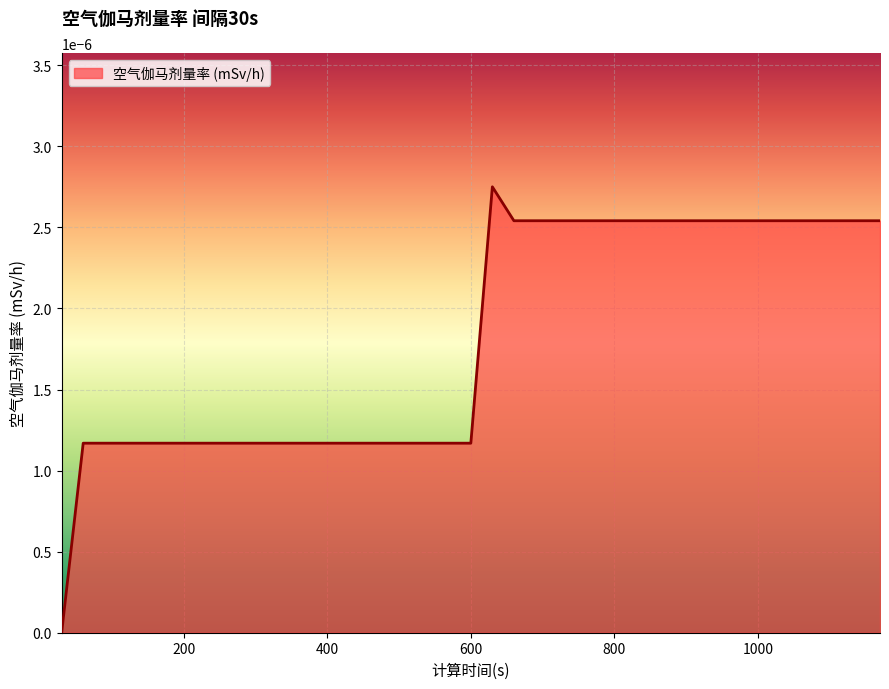

True or false: the data has more than 1 interior local peaks.

False